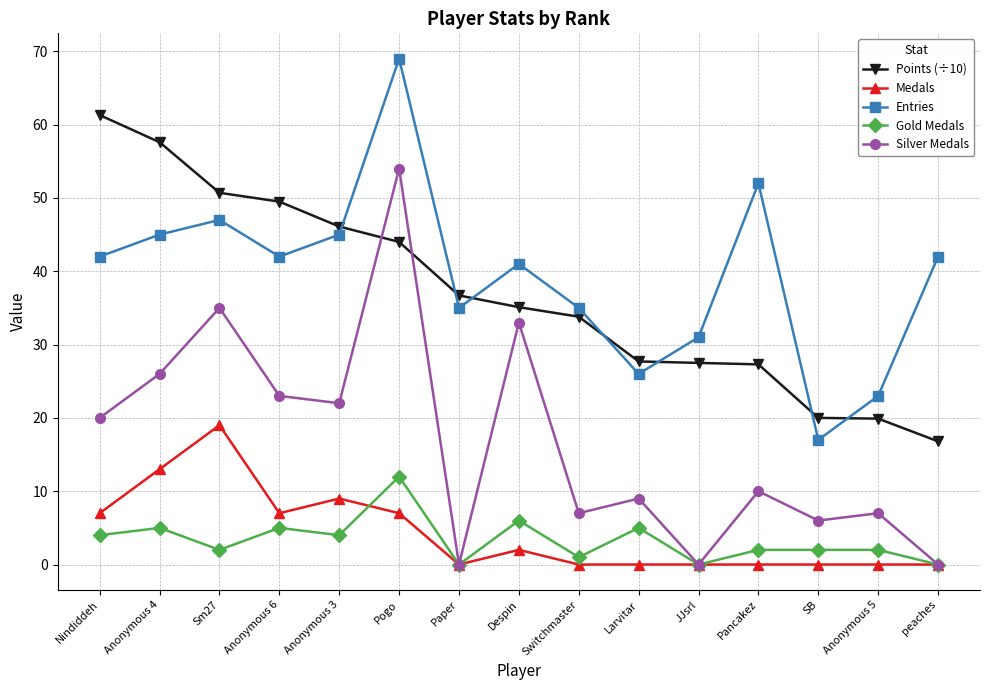

Which series changed the most between Anonymous 4 and Pancakez?

Points (÷10)